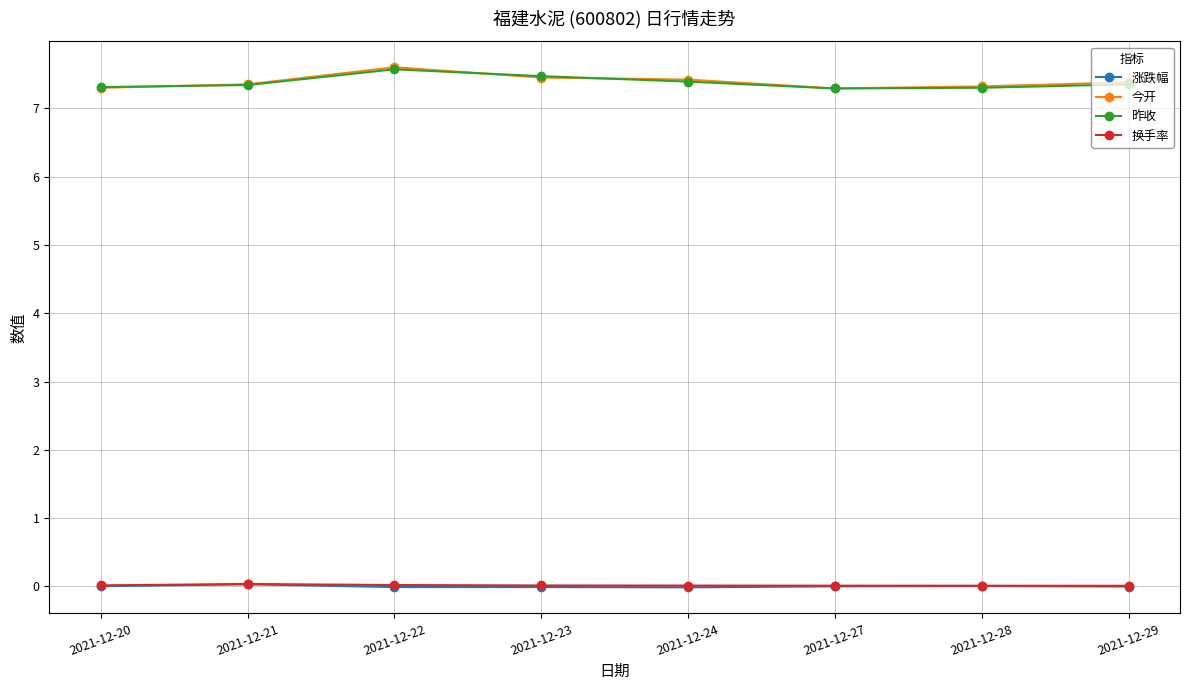

In 涨跌幅, how many points are higher than both neighbors (excluding endpoints)?

2